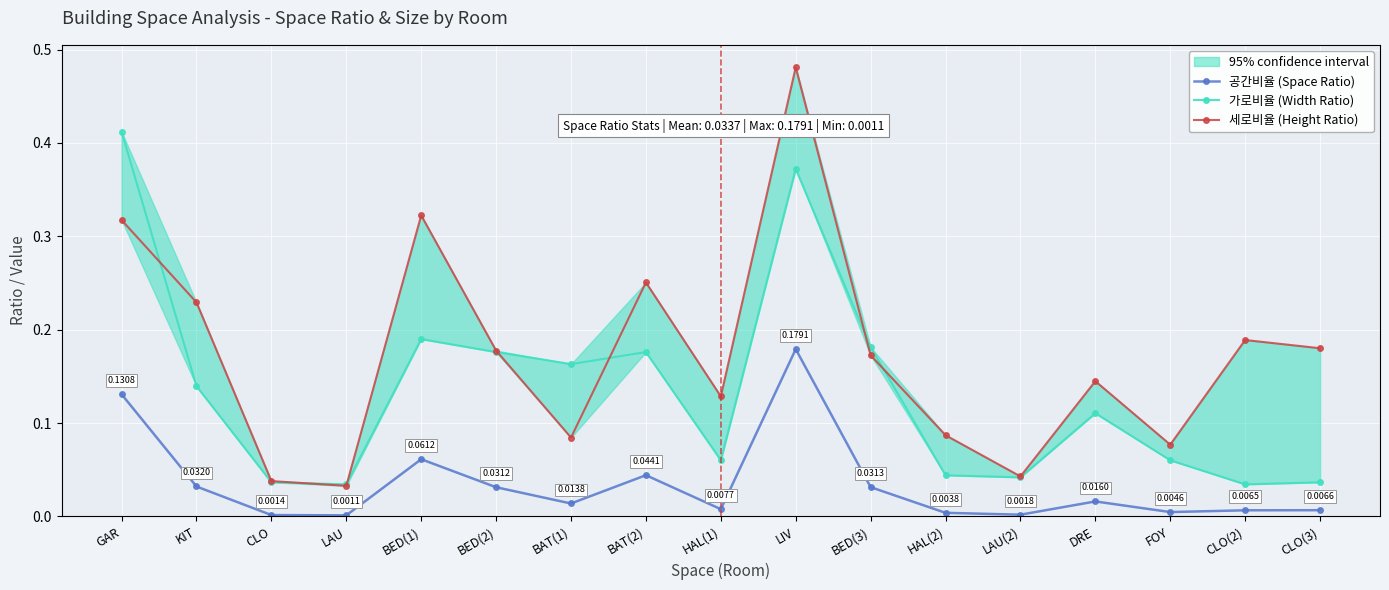

Between GAR and CLO(3), which is larger?

GAR